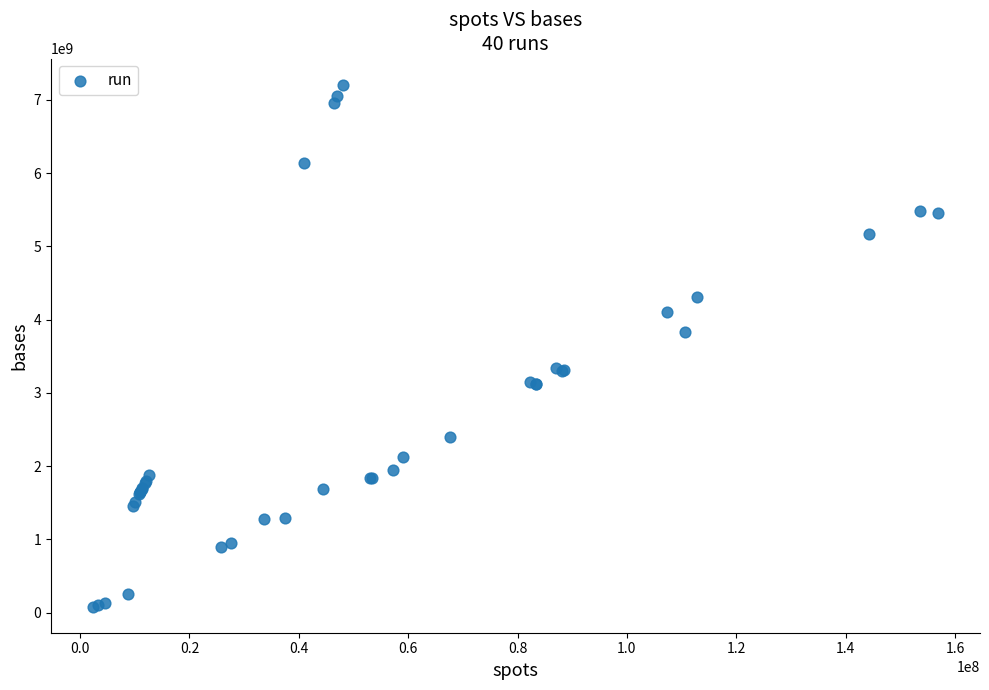

What Y value in the scatter plot is closest to 3646262410?

3835666743